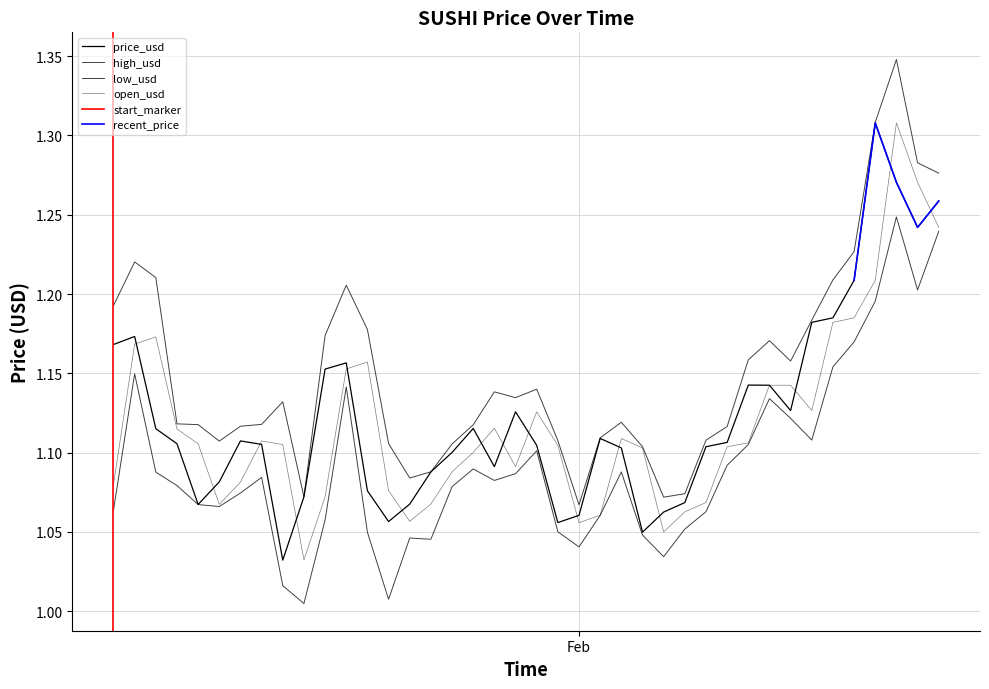

Between 2024-01-23 and 2024-01-26, which is larger?

2024-01-26